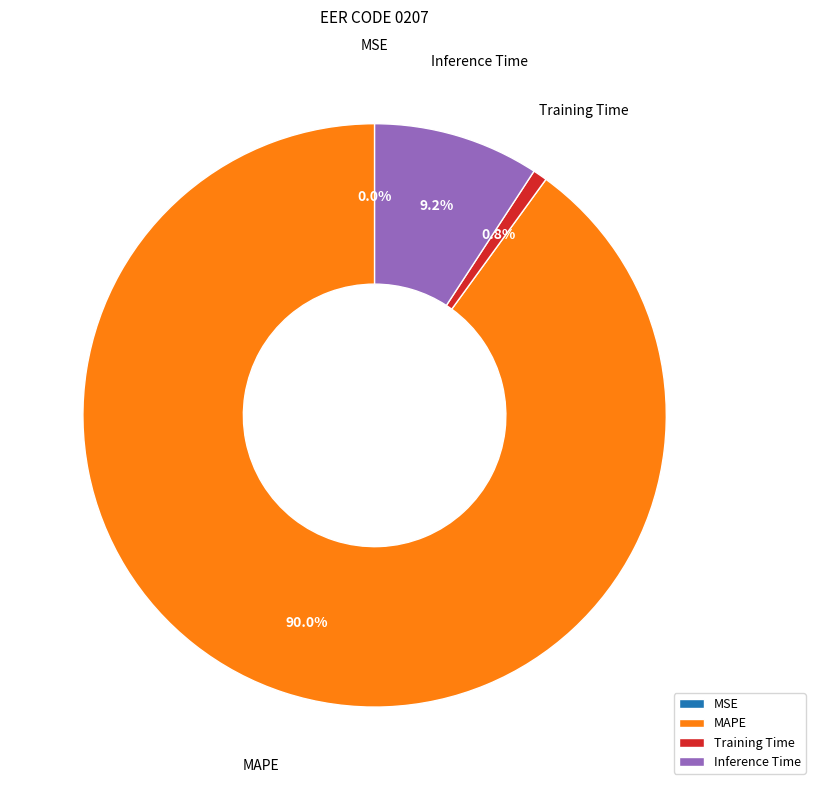

Which slice represents more than half of the pie?

MAPE